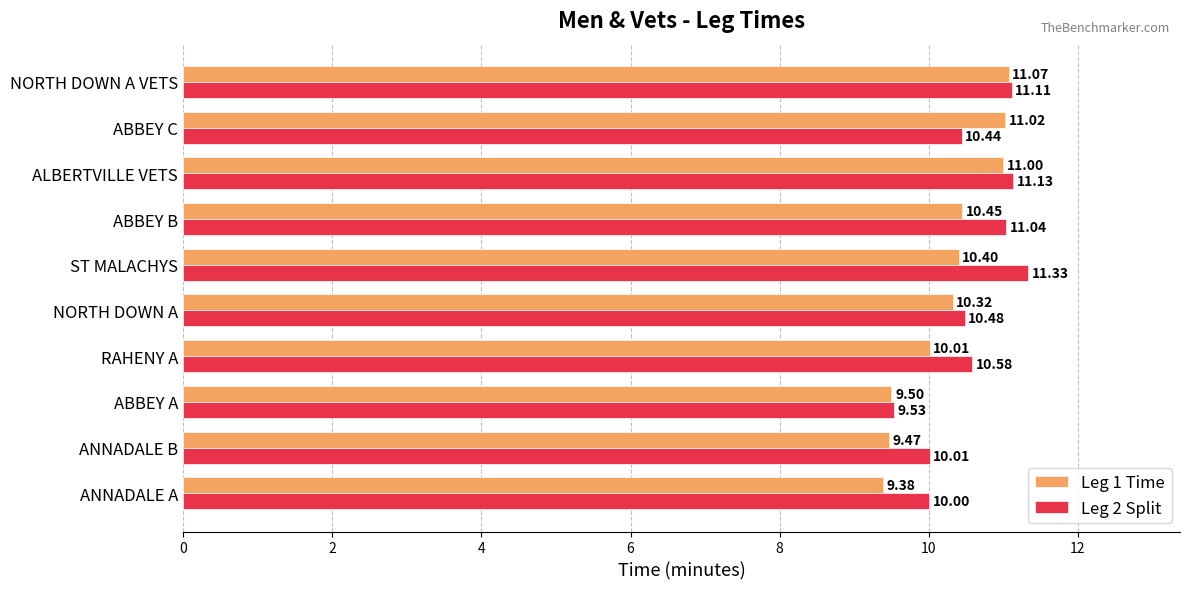

Which series has the largest total across all categories?

Leg 2 Split